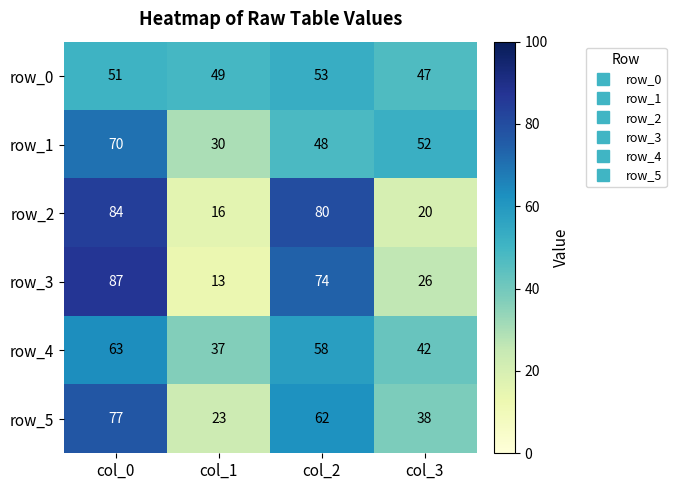

What is the average value of the row_3 series?

50